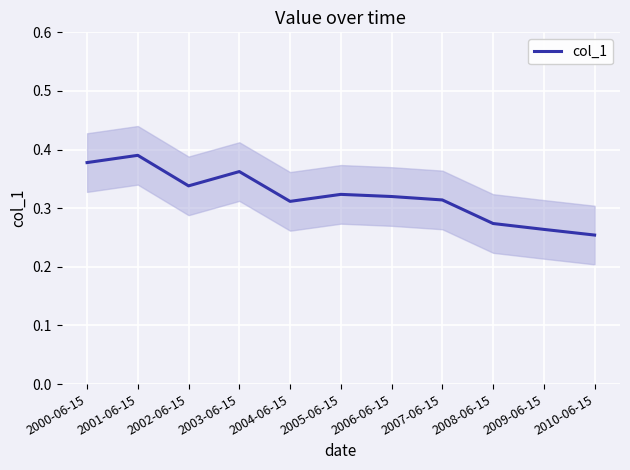

How many interior local valleys (lower than both neighbors) does the data have?

2